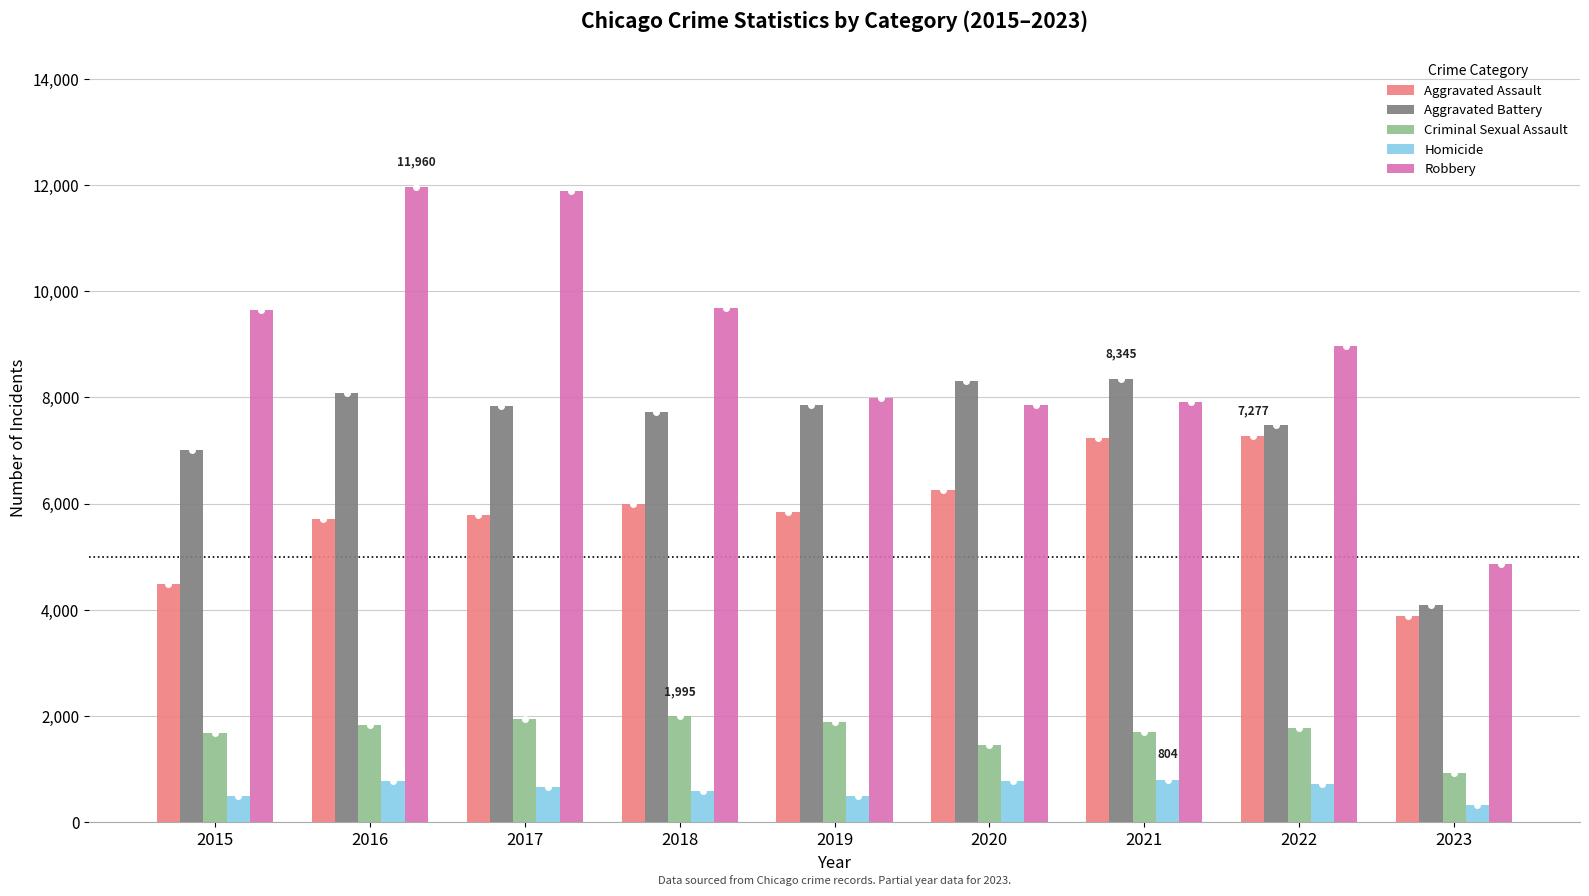

Where is Robbery nearest to the value 8415?

2019